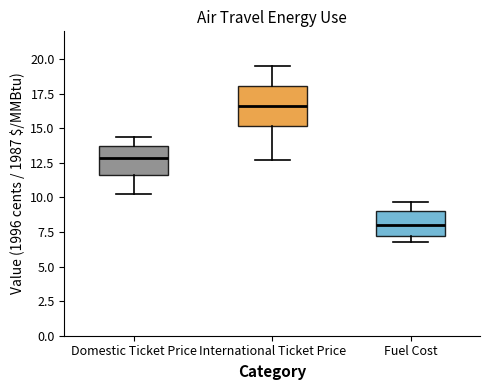

Reading left to right, read every box against the y-axis: the position of its median line, the range the box covers, and the ends of its whiskers. The values are not printed on the chart, so give them approximately, as read against the axis.

Domestic Ticket Price: median 13.0, box 11.5 to 13.5, whiskers 10.0 to 14.5
International Ticket Price: median 16.5, box 15.0 to 18.0, whiskers 12.5 to 19.5
Fuel Cost: median 8.0, box 7.0 to 9.0, whiskers 7.0 (just below the box's lower edge) to 9.5